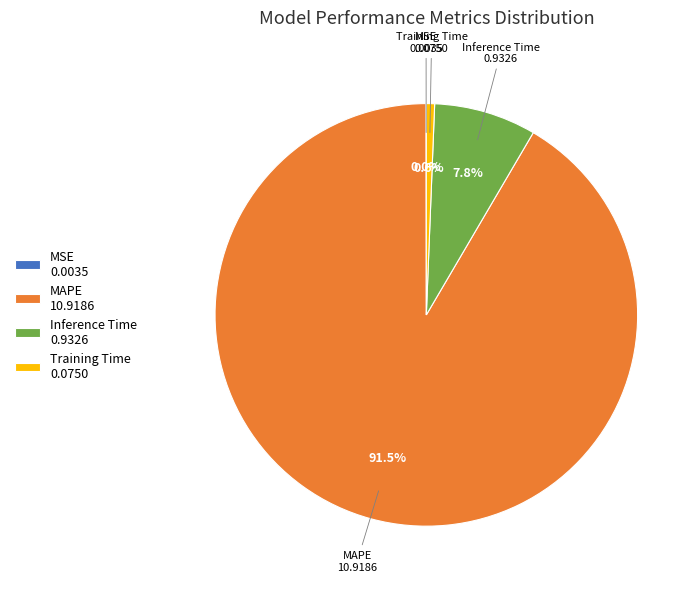

Which category has the biggest portion of the pie?

MAPE